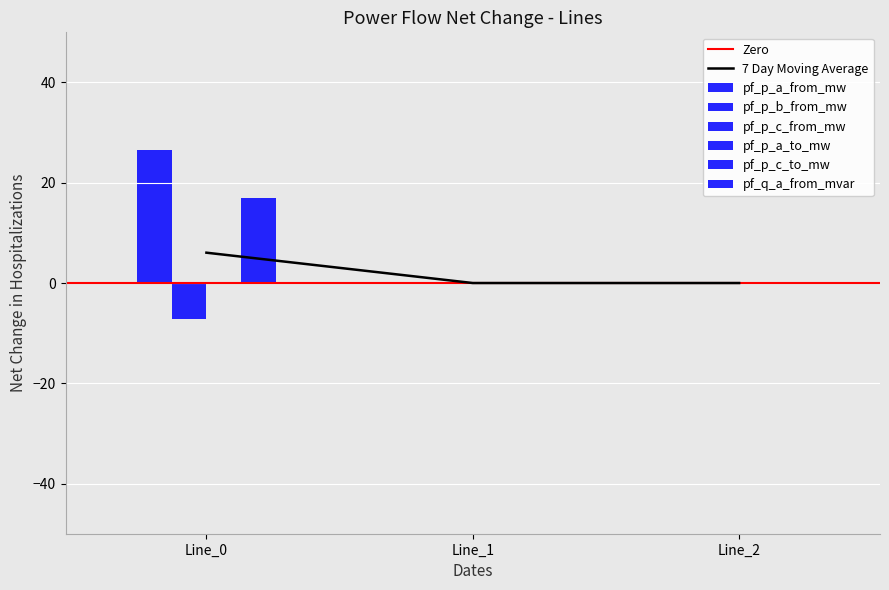

Rank the series by their average value, from lowest to highest.

pf_p_c_to_mw, pf_p_b_from_mw, pf_p_c_from_mw